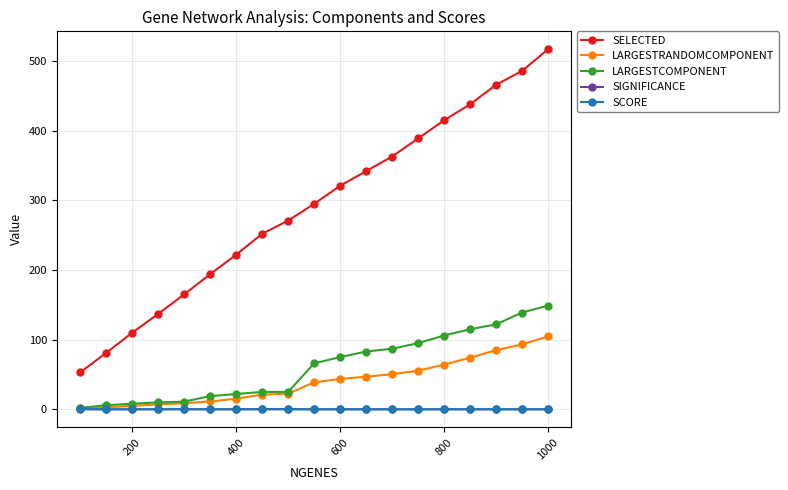

True or false: SIGNIFICANCE has more than 2 interior local peaks.

True